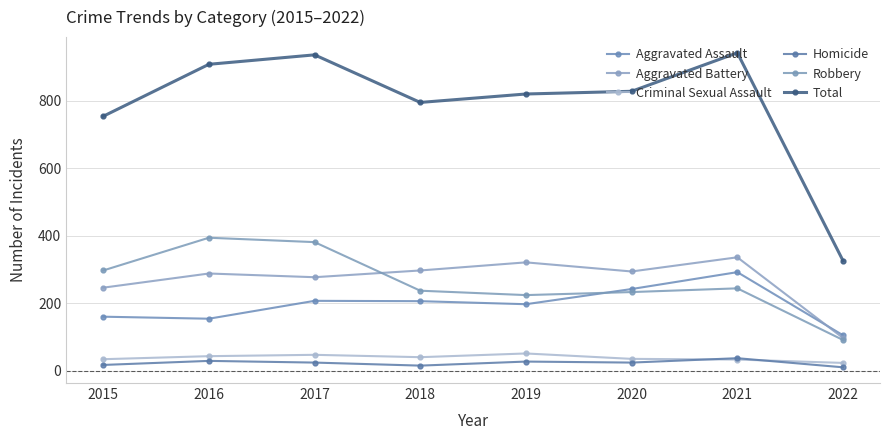

What are all the series names shown in the legend?

Aggravated Assault, Aggravated Battery, Criminal Sexual Assault, Homicide, Robbery, Total